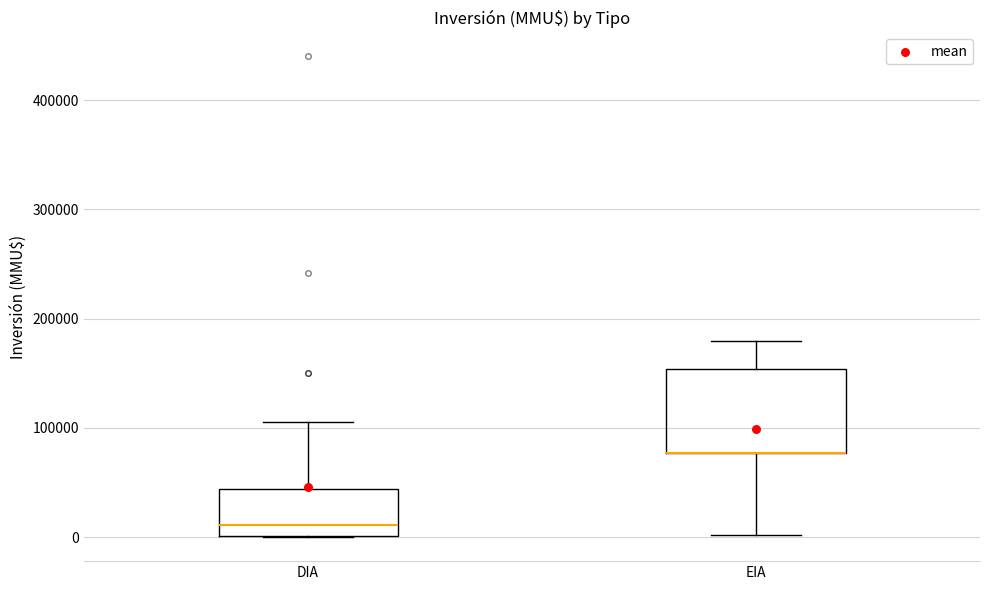

Which box is the tallest, from its lower edge to its upper edge?

EIA